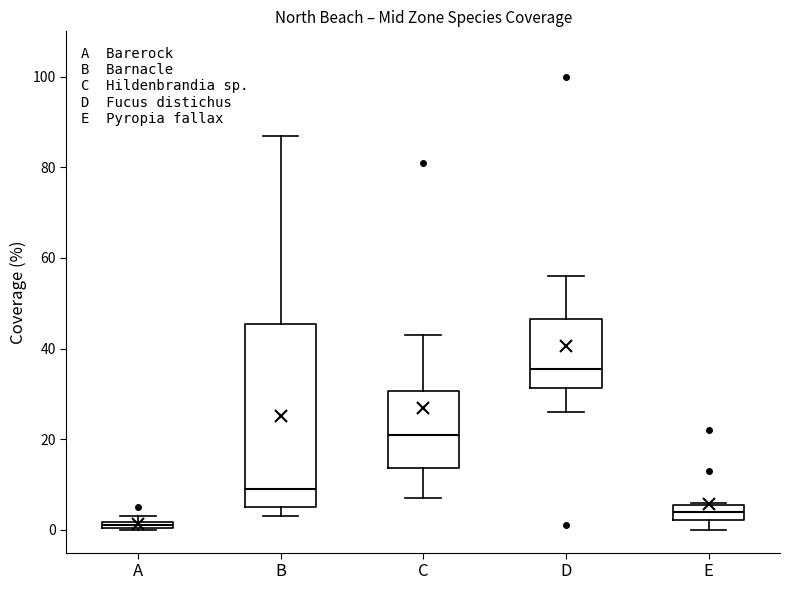

Comparing the boxes themselves (not the whiskers), which one is the tallest?

B